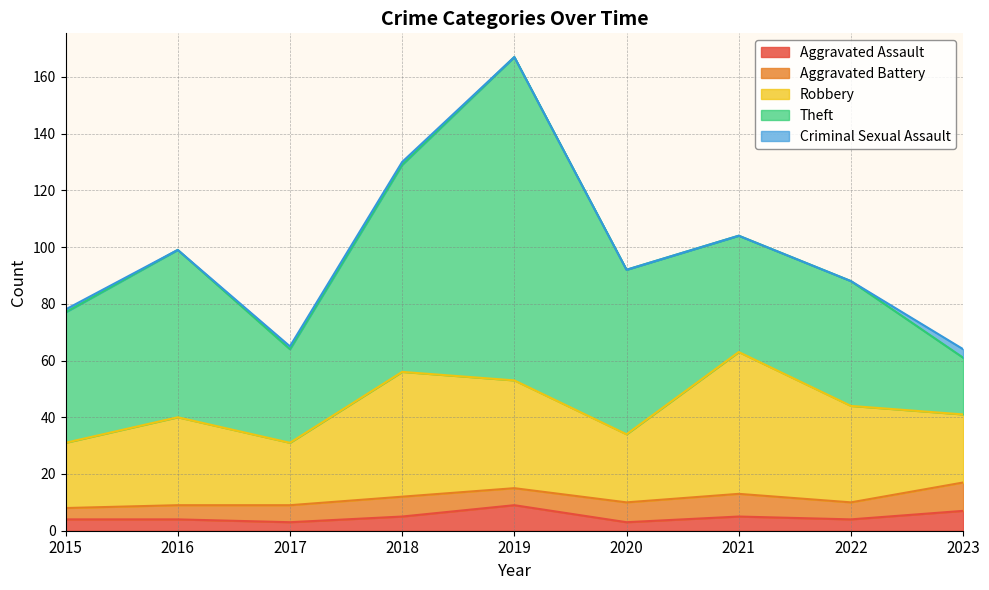

Is it true that Aggravated Assault equals 4 at 2015?

True